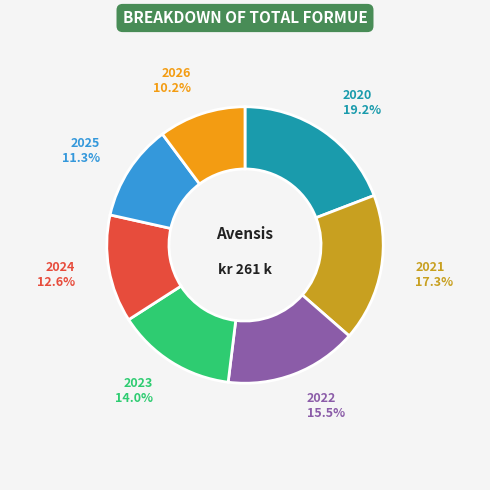

How much of the chart is everything except 2026?

89.8%